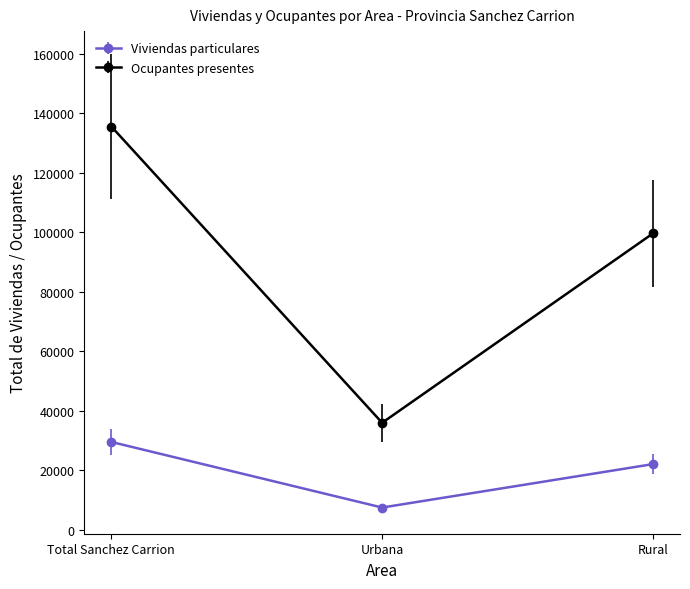

What is the difference between the maximum and second lowest values in the Ocupantes presentes series?

35959